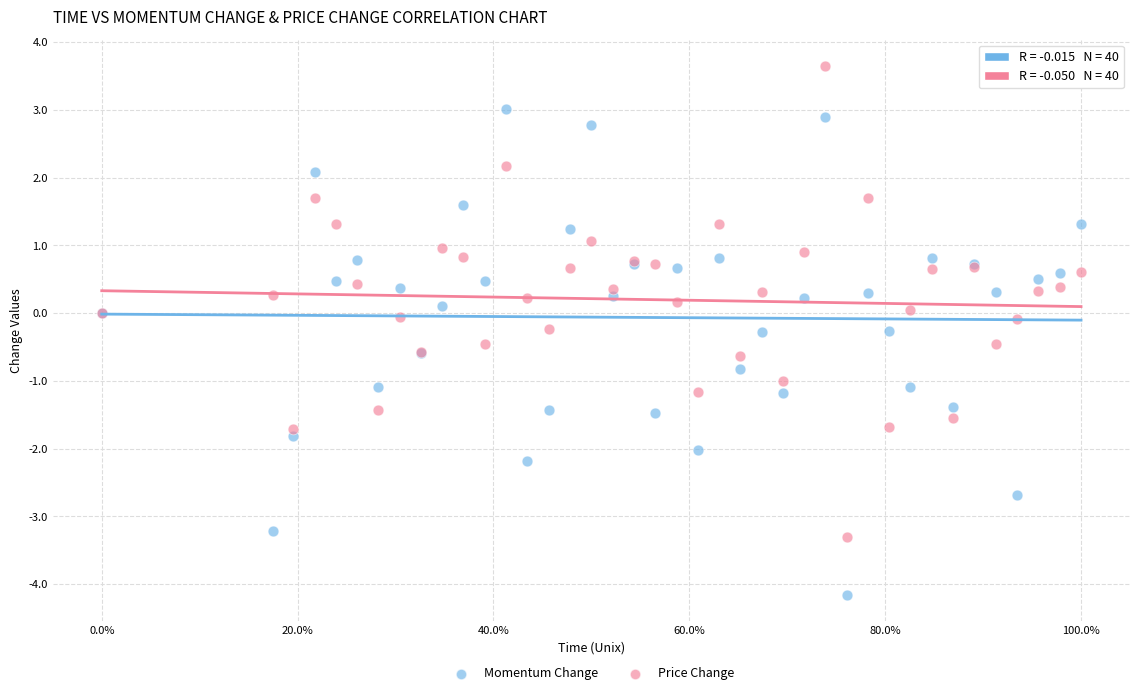

Which series has the largest Y range (max minus min)?

Momentum Change